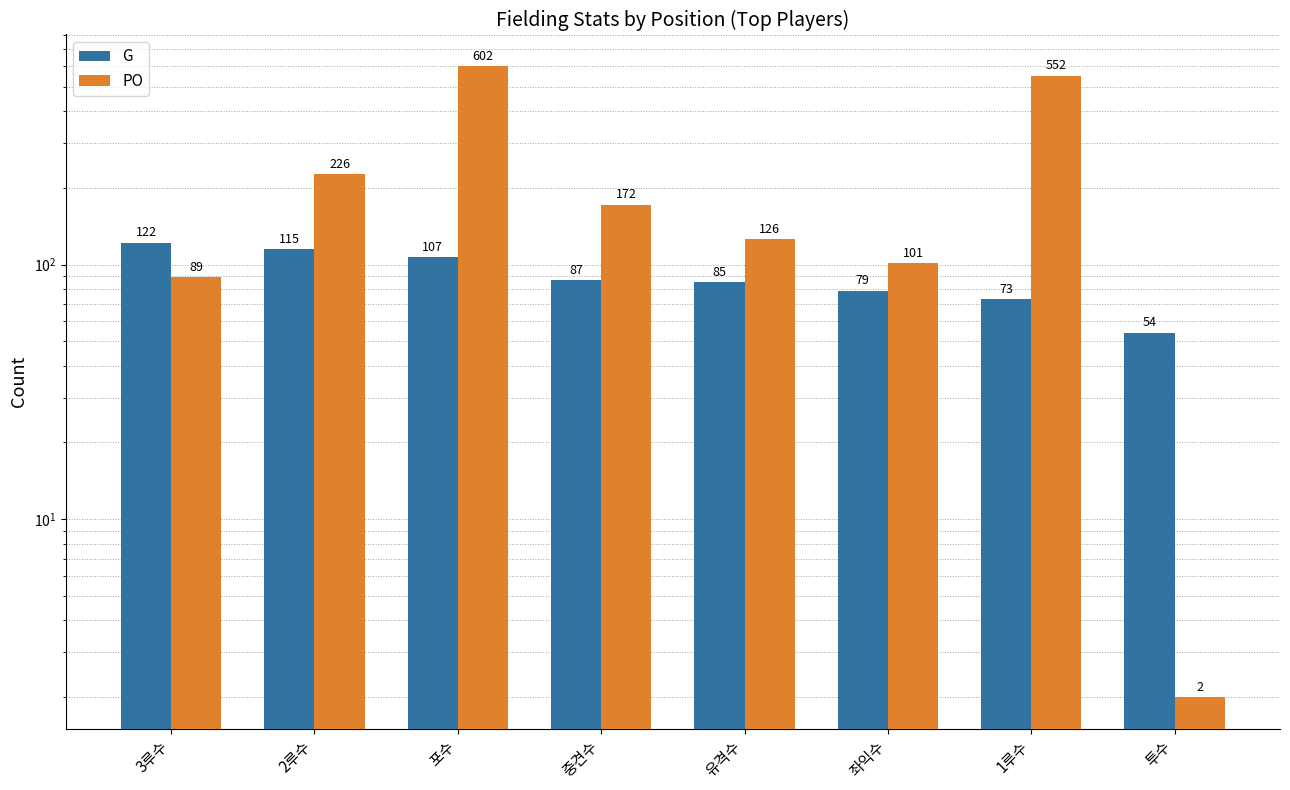

Which category has the highest value across all series?

포수